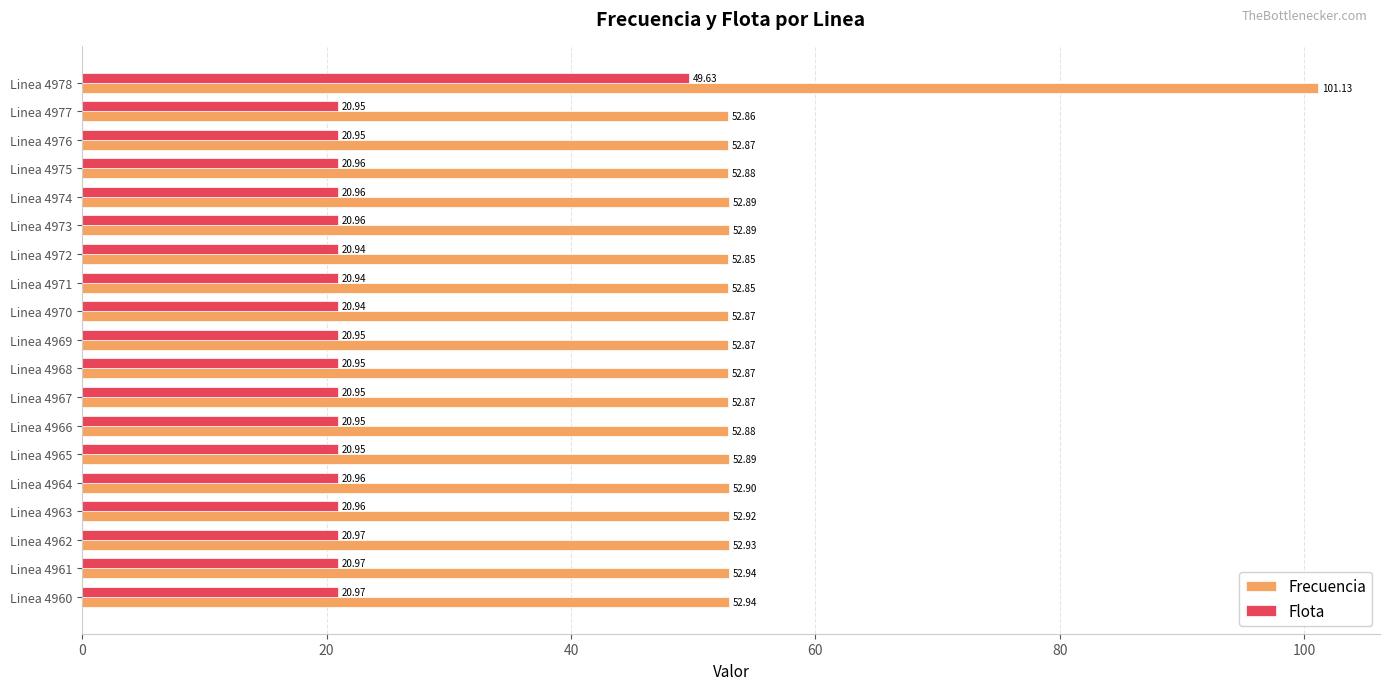

Count the number of categories in the chart.

19